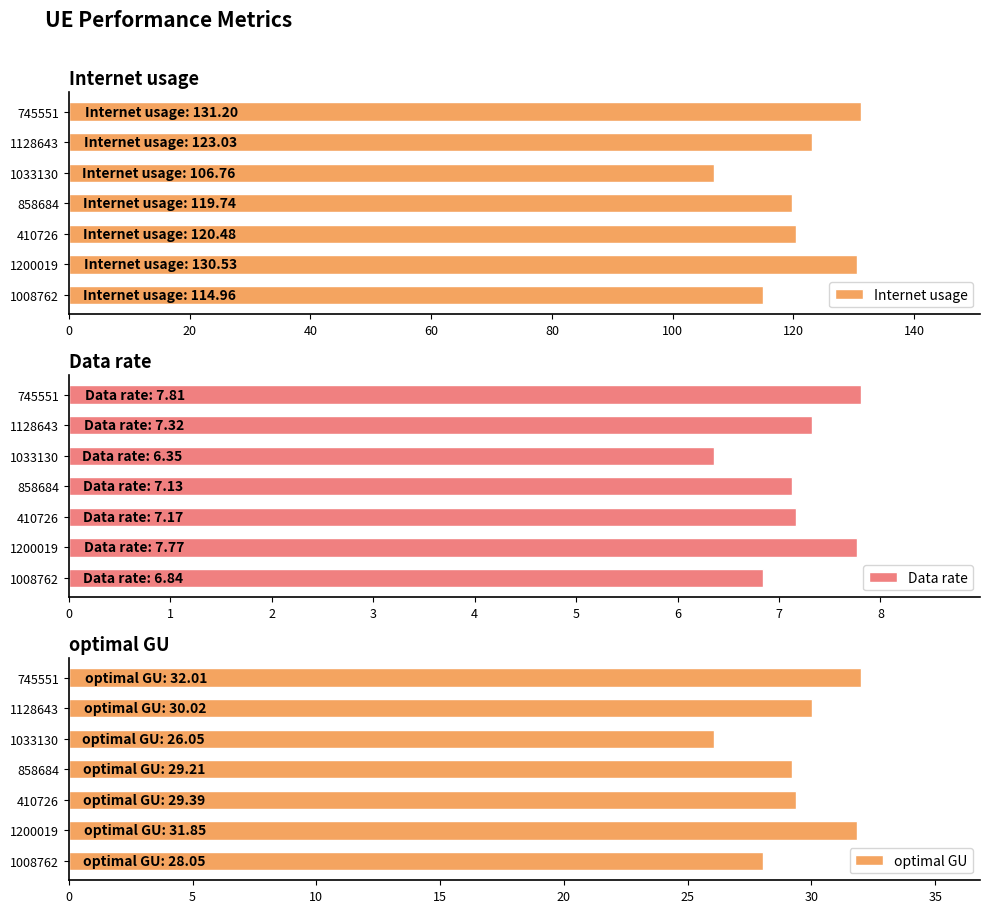

The Data rate series shows 7.8 at 1200019. True or false?

True